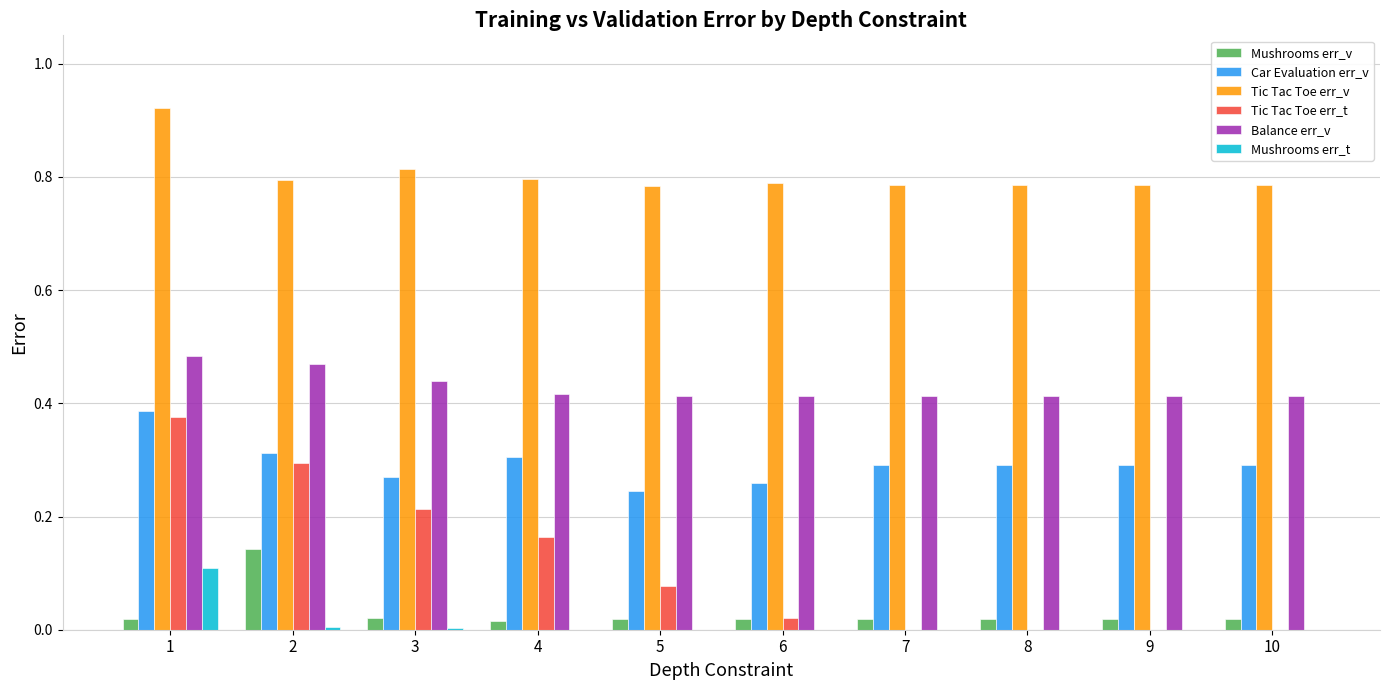

Is the value of Mushrooms err_t at 2 greater than the value of Tic Tac Toe err_v at 1?

No